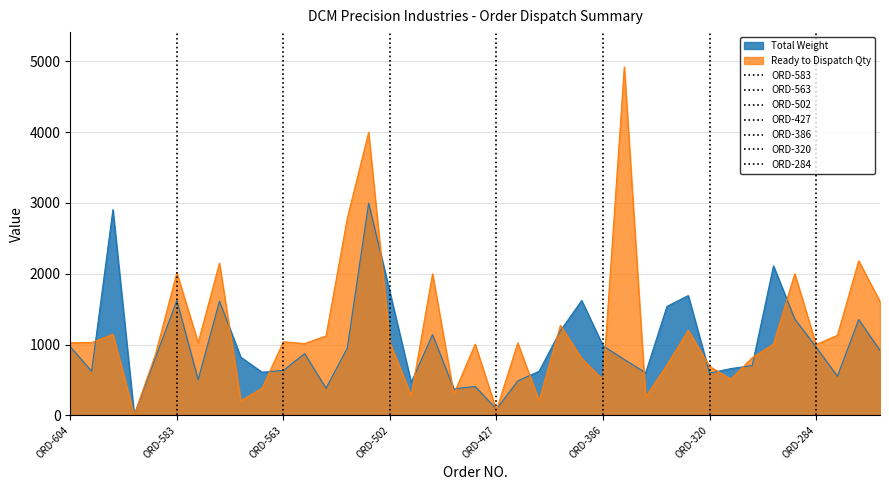

What is the total value across all series at ORD-302?

1514.4